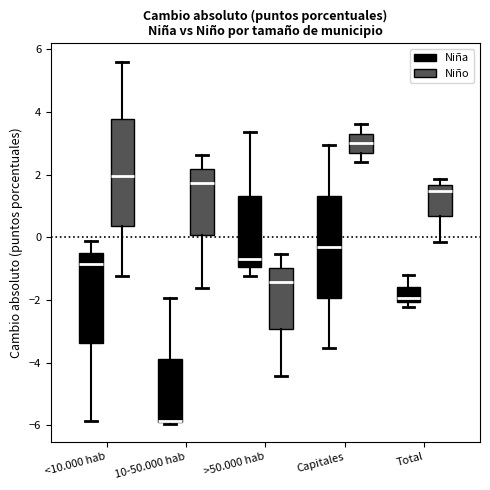

Reading left to right, read every box against the y-axis: the position of its median line, the range the box covers, and the ends of its whiskers. The values are not printed on the chart, so give them approximately, as read against the axis.

<10.000 hab (Niña): median -0.8, box -3.4 to -0.4, whiskers -5.8 to -0.2
<10.000 hab (Niño): median 2.0, box 0.4 to 3.8, whiskers -1.2 to 5.6
10-50.000 hab (Niña): median -5.8 (drawn on the box's lower edge), box -6.0 to -3.8, whiskers -6.0 to -2.0
10-50.000 hab (Niño): median 1.8, box 0.0 to 2.2, whiskers -1.6 to 2.6
>50.000 hab (Niña): median -0.6, box -1.0 to 1.4, whiskers -1.2 to 3.4
>50.000 hab (Niño): median -1.4, box -3.0 to -1.0, whiskers -4.4 to -0.6
Capitales (Niña): median -0.4, box -2.0 to 1.4, whiskers -3.6 to 3.0
Capitales (Niño): median 3.0, box 2.8 to 3.4, whiskers 2.4 to 3.6
Total (Niña): median -2.0 (just above the box's lower edge), box -2.0 to -1.6, whiskers -2.2 to -1.2
Total (Niño): median 1.4, box 0.6 to 1.6, whiskers -0.2 to 1.8